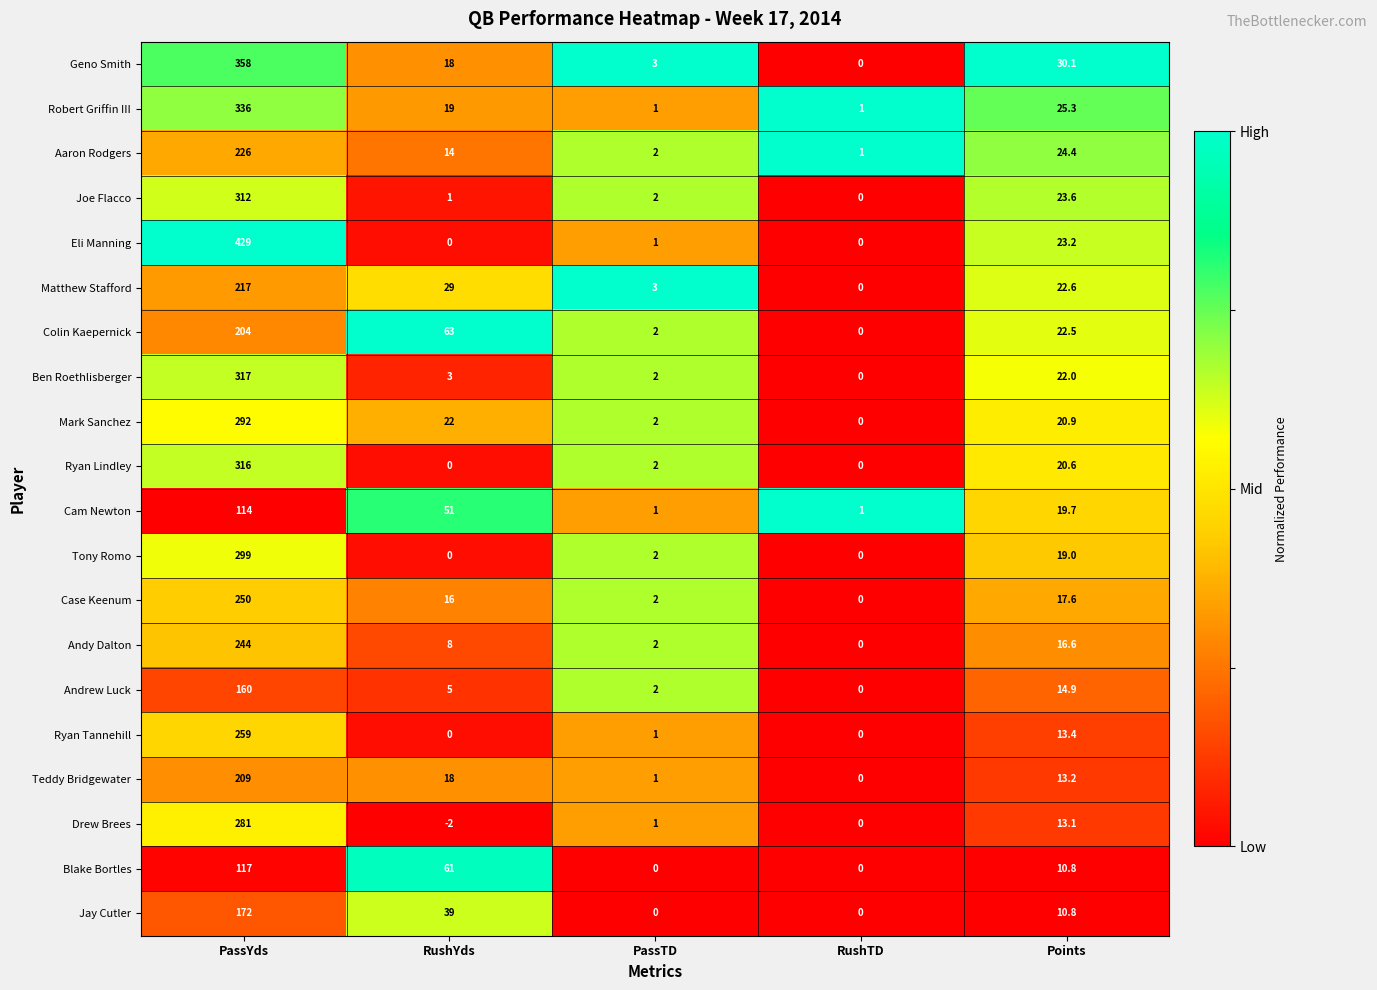

What is the sum of the Drew Brees values at RushYds and PassYds?

279.0